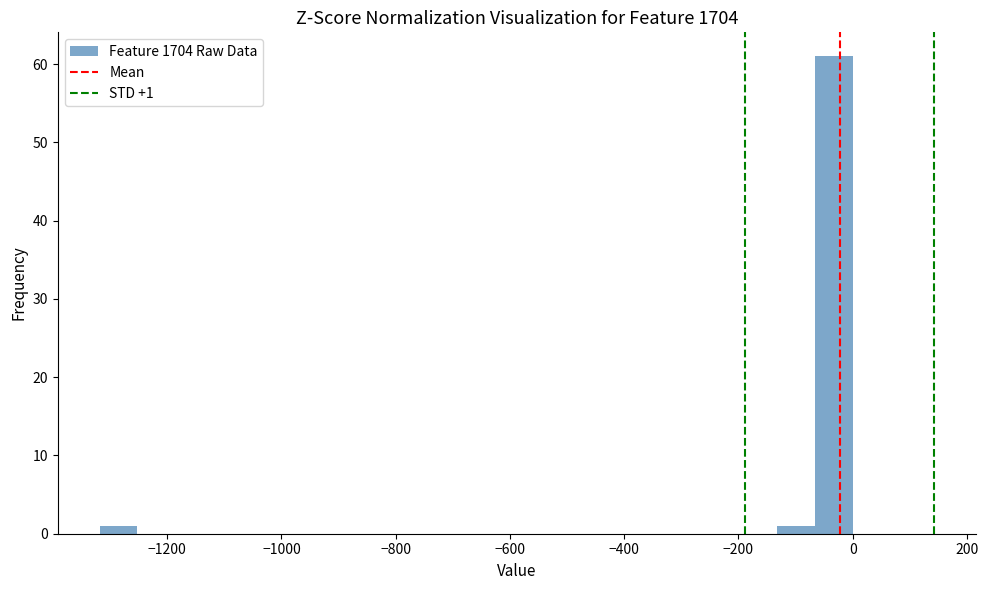

Read against the x-axis, roughly where is the centre of the tallest bar?

-40